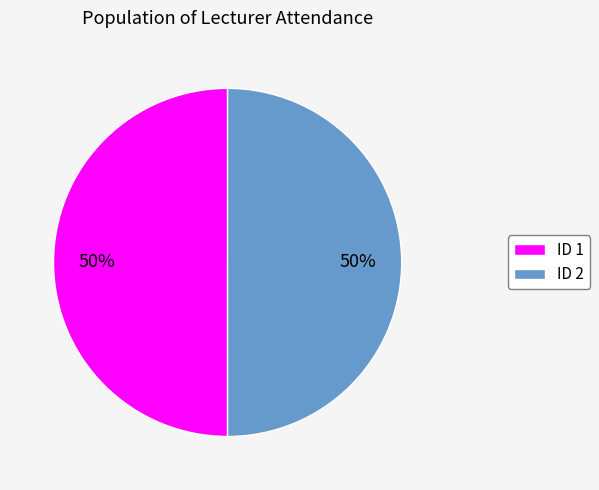

To the nearest percent, what portion does ID 2 represent?

50%